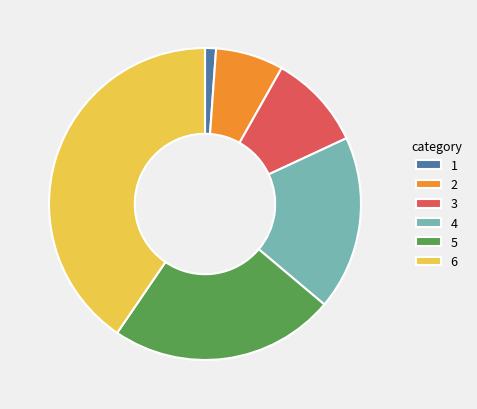

What is the smallest slice in the pie chart?

1